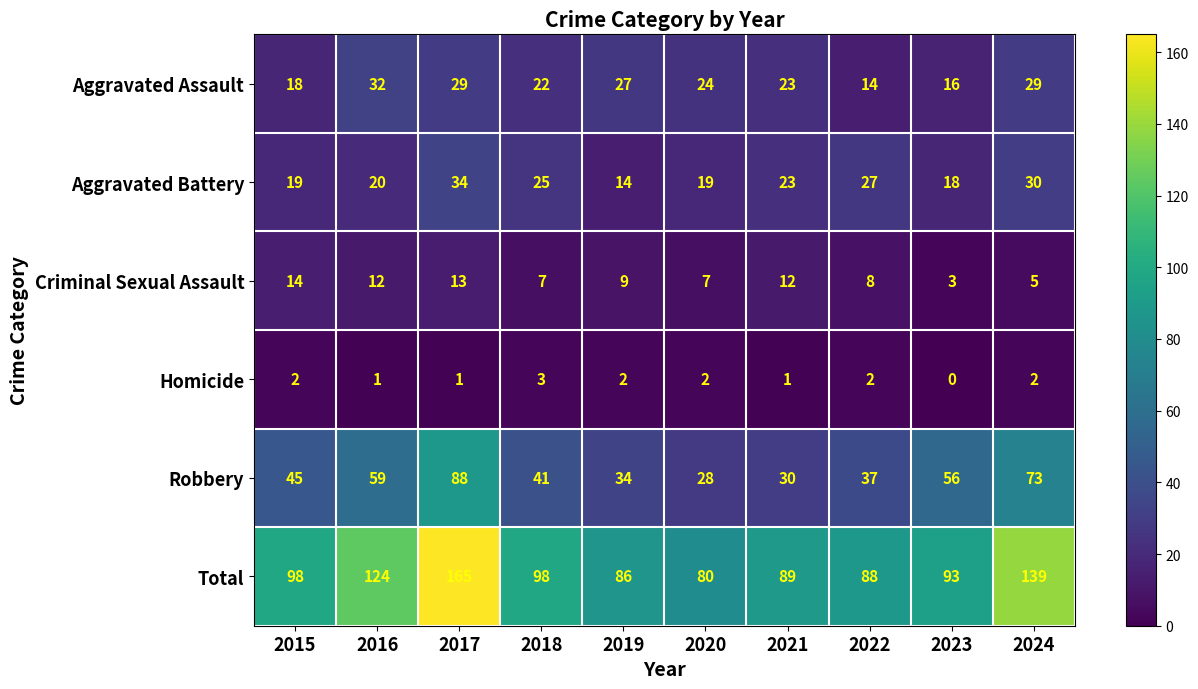

Is it true that Total equals 80 at 2020?

True